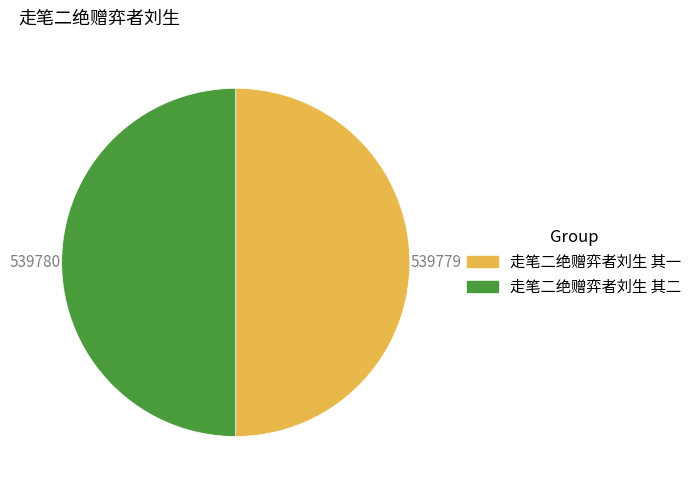

Do 走笔二绝赠弈者刘生 其二 and 走笔二绝赠弈者刘生 其一 together represent more than half of the pie?

Yes